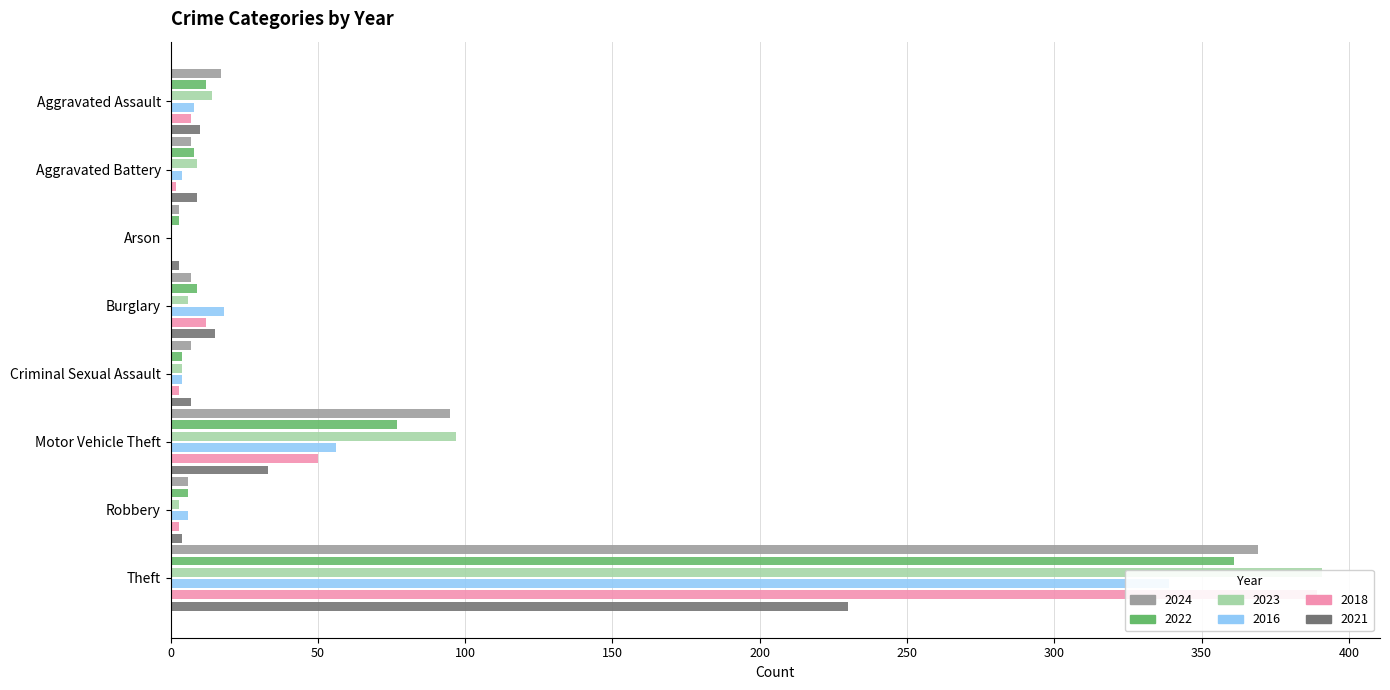

Which series has the largest range (max minus min)?

2023